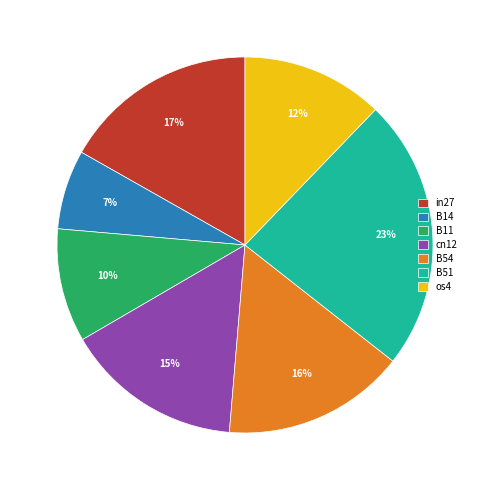

Combined, do in27 and B51 account for over 50%?

No